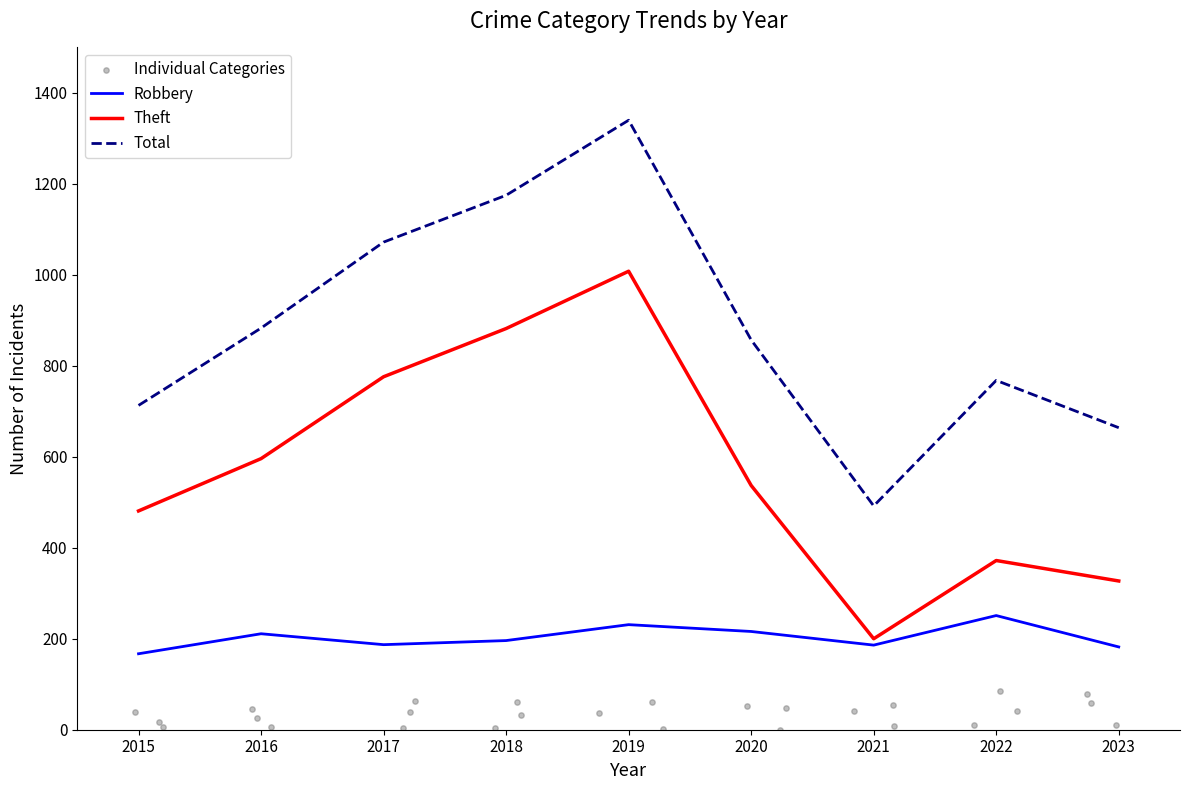

Which series has the largest total across all categories?

Total